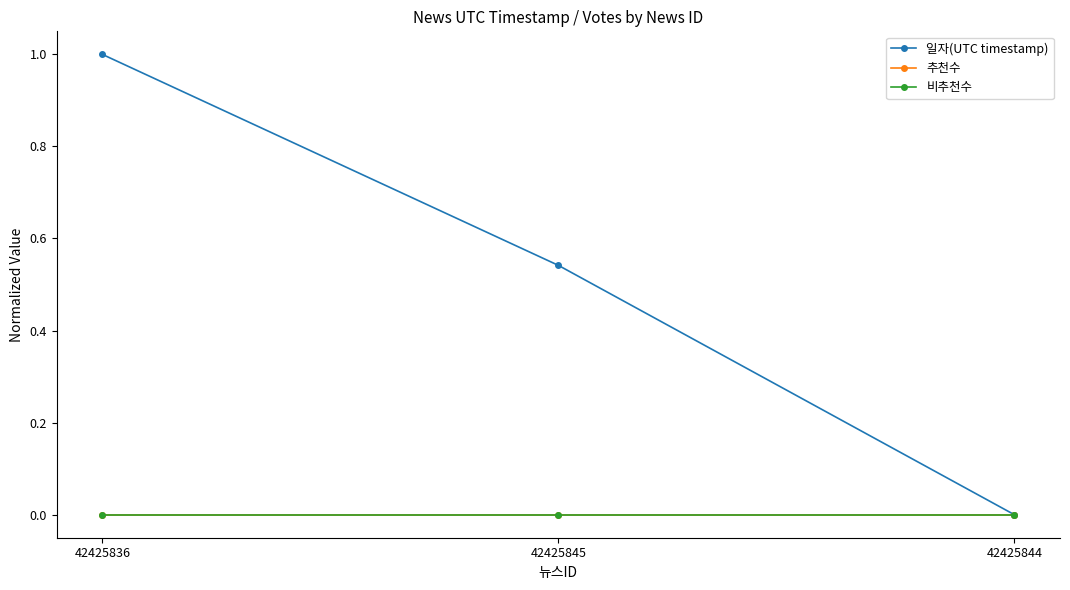

Reading left to right, transcribe all the data shown in this chart.

일자(UTC timestamp): 42425836=1.0	42425845=0.5	42425844=0.0
추천수: 42425836=0.0	42425845=0.0	42425844=0.0
비추천수: 42425836=0.0	42425845=0.0	42425844=0.0